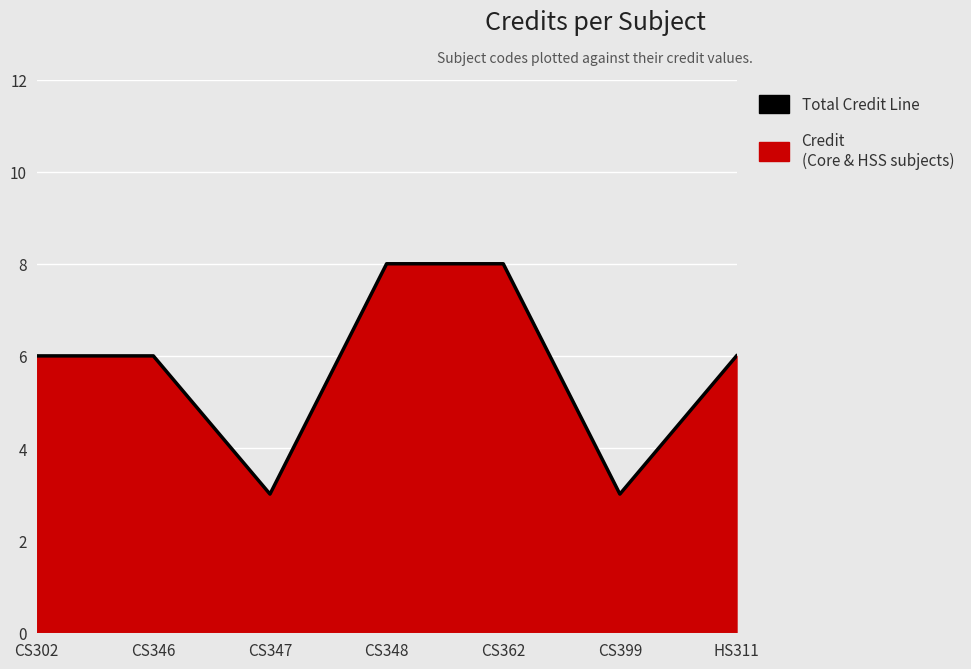

At which label does the data first exceed 6?

CS348